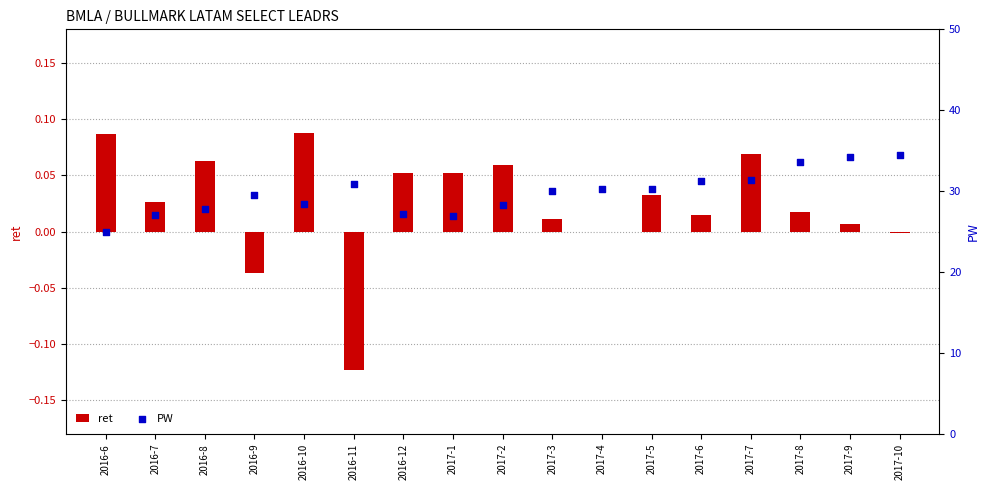

At which category is the sum across all series the highest?

2017-10